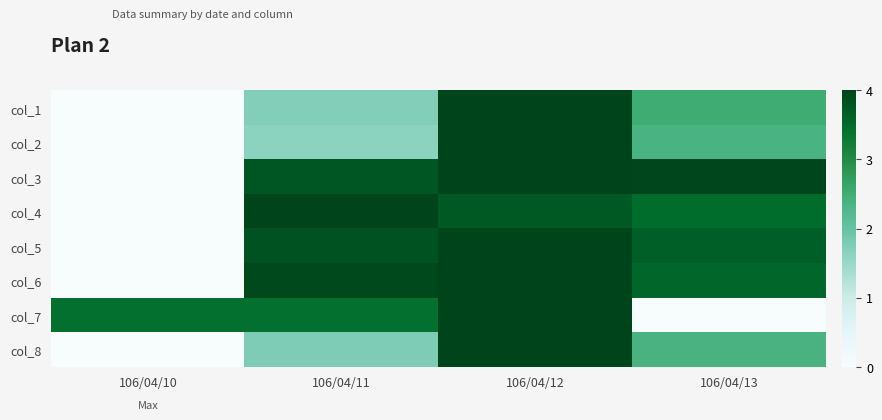

What is the difference between the highest and lowest values at 106/04/11?

2.4